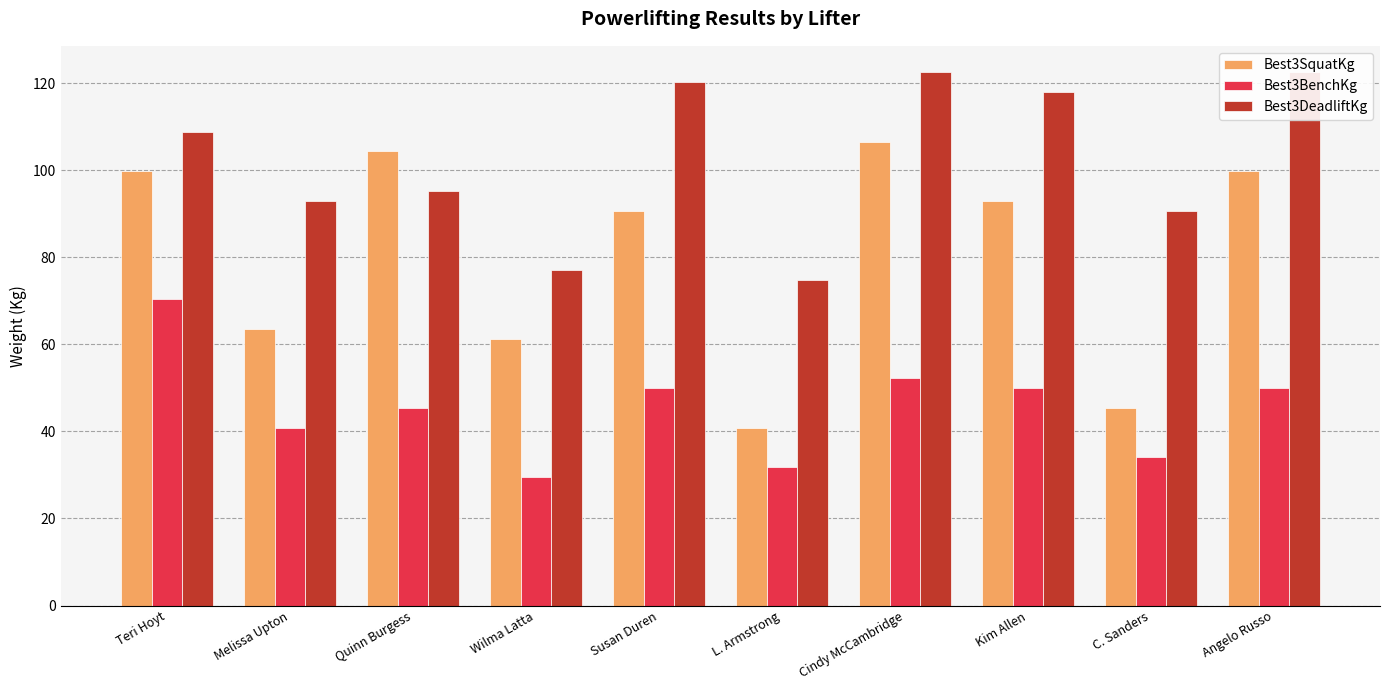

Which series has the largest total across all categories?

Best3DeadliftKg